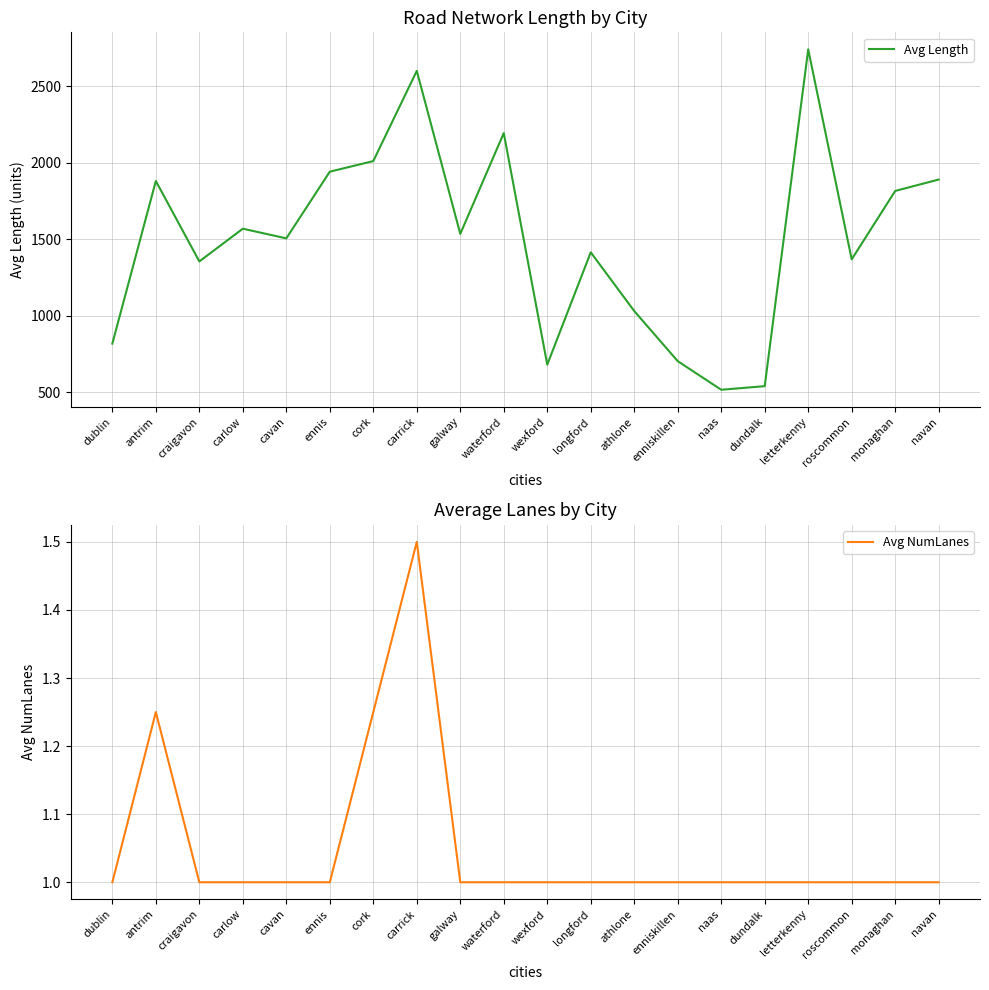

Reading left to right, transcribe all the data shown in this chart.

Avg Length: 816.6	1879.7	1353.9	1567.9	1504.7	1940.7	2009.9	2599.7	1534.1	2192.9	679.2	1413.4	1029.5	701.9	514.9	538.4	2740.4	1367.6	1814.7	1889.2
Avg NumLanes: 1.0	1.2	1.0	1.0	1.0	1.0	1.2	1.5	1.0	1.0	1.0	1.0	1.0	1.0	1.0	1.0	1.0	1.0	1.0	1.0